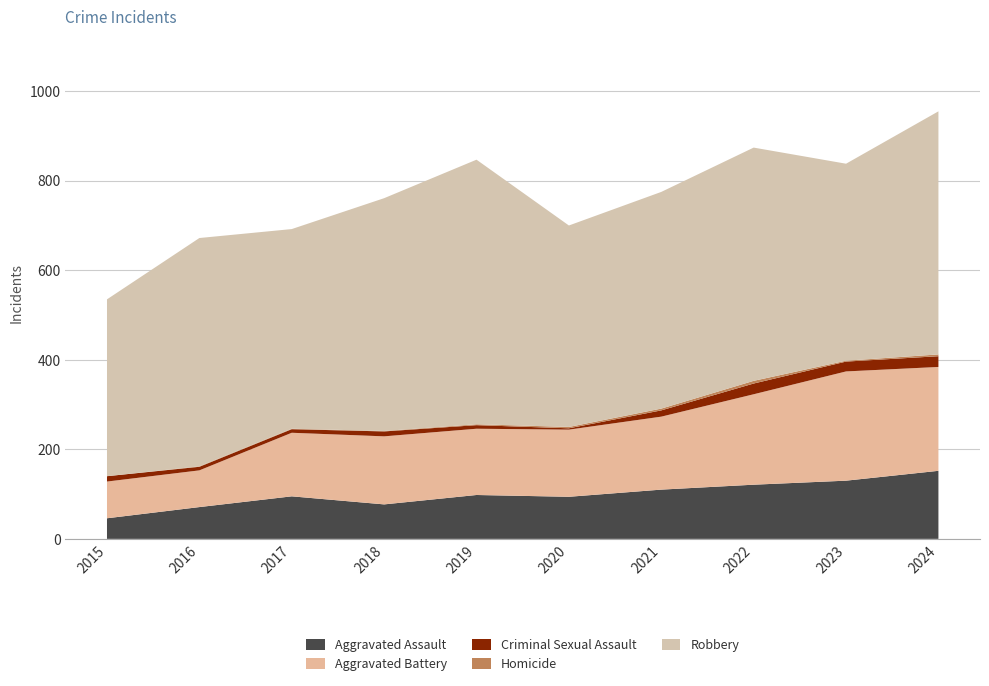

Reading left to right, transcribe all the data shown in this chart.

Aggravated Assault: 2015=46	2016=71	2017=95	2018=77	2019=98	2020=94	2021=110	2022=121	2023=130	2024=152
Aggravated Battery: 2015=82	2016=82	2017=142	2018=152	2019=148	2020=150	2021=163	2022=202	2023=244	2024=232
Criminal Sexual Assault: 2015=12	2016=8	2017=8	2018=11	2019=8	2020=3	2021=14	2022=24	2023=22	2024=24
Homicide: 2015=0	2016=1	2017=1	2018=1	2019=2	2020=3	2021=4	2022=6	2023=2	2024=4
Robbery: 2015=395	2016=510	2017=446	2018=520	2019=591	2020=450	2021=484	2022=521	2023=440	2024=543